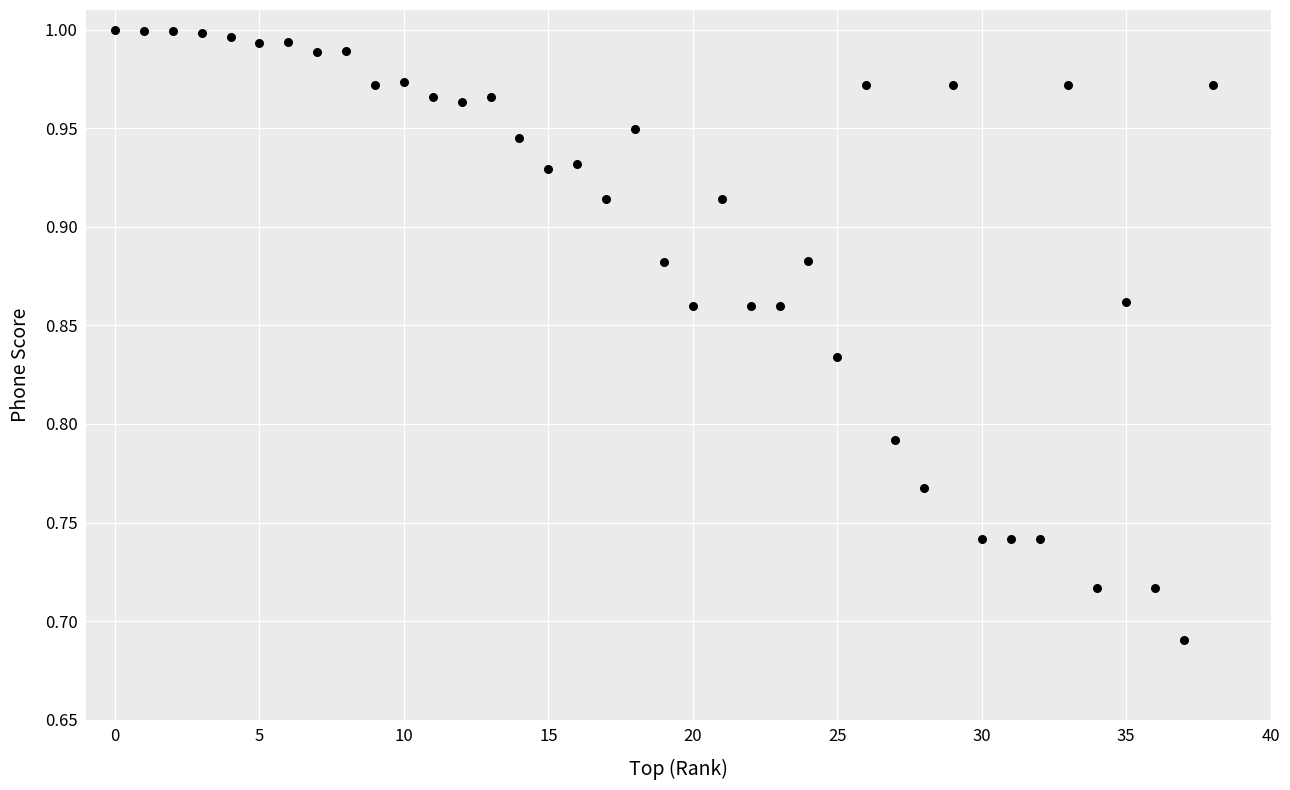

What is the range of Y values (max minus min)?

0.3